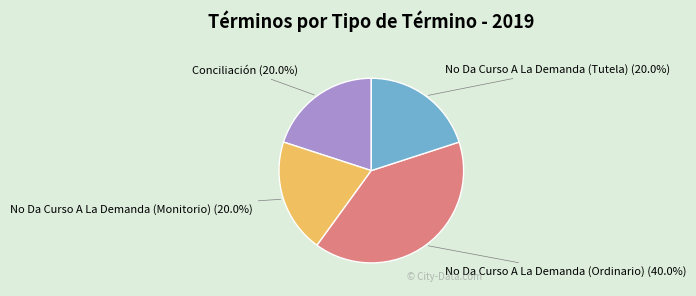

Is there a majority slice in this chart?

No